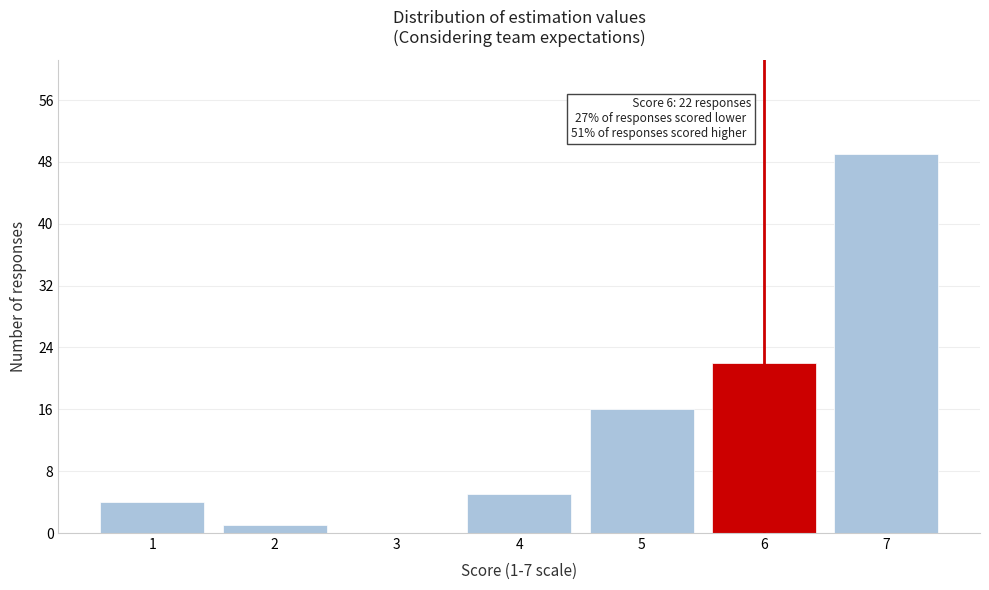

Over which range of the x-axis is the bar tallest?

6.5 to 7.5